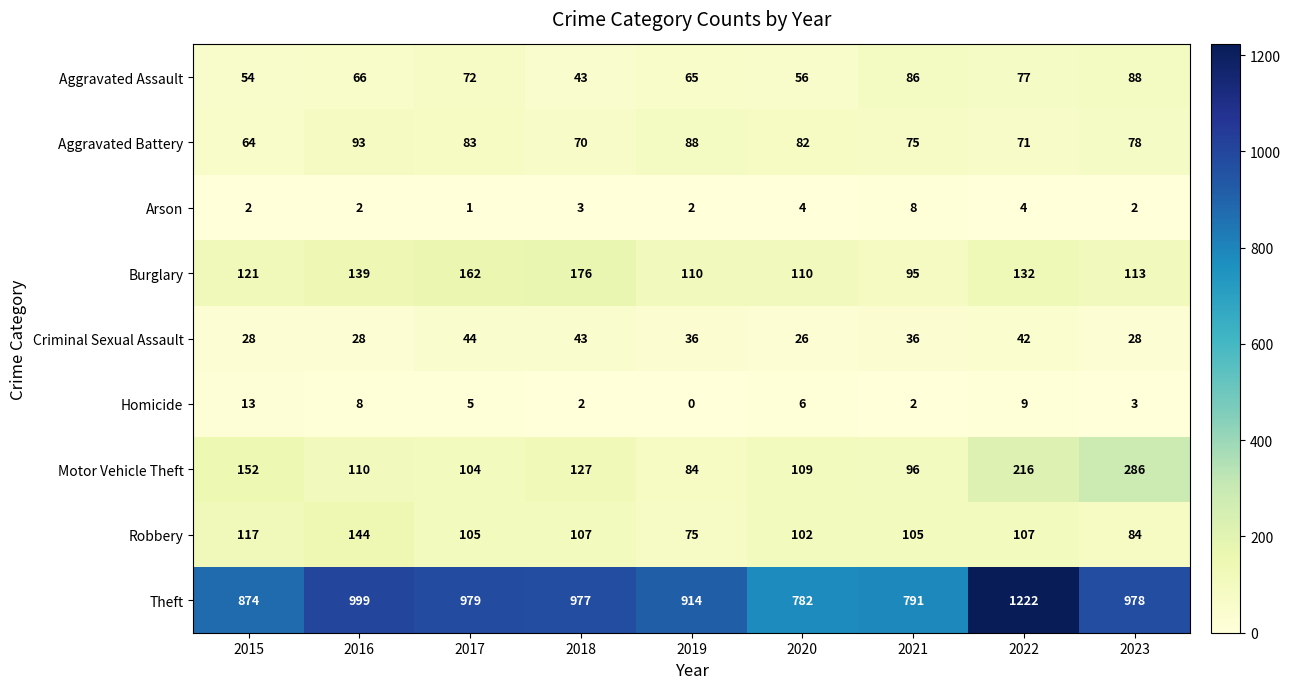

True or false: Criminal Sexual Assault has a value of 28 at 2015.

True